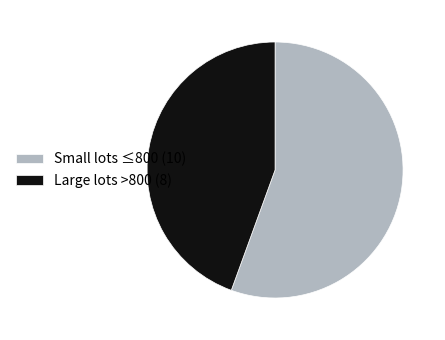

Which has a higher value, Large lots >800 (8) or Small lots ≤800 (10)?

Small lots ≤800 (10)